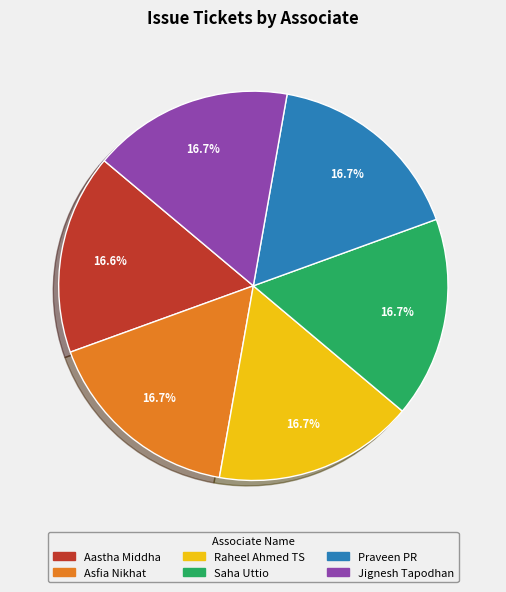

How many slices are in this pie chart?

6